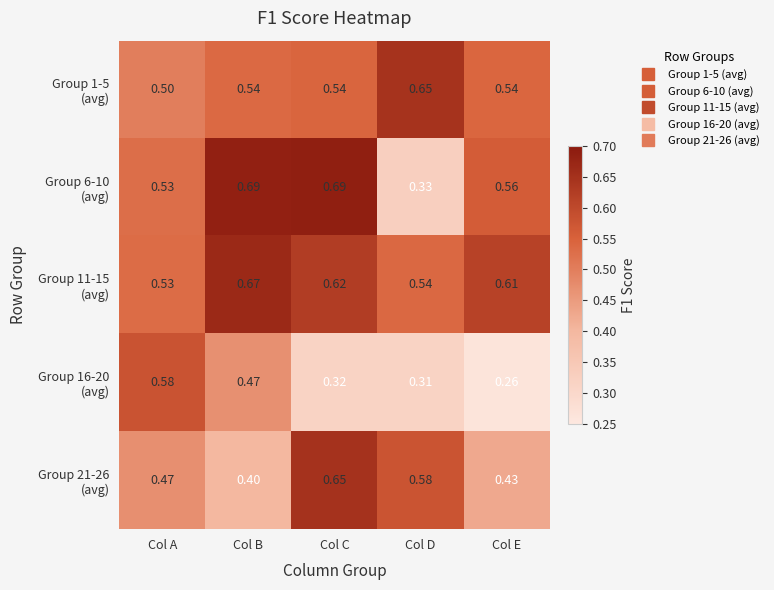

At which category does the chart reach its minimum across all series?

Col E